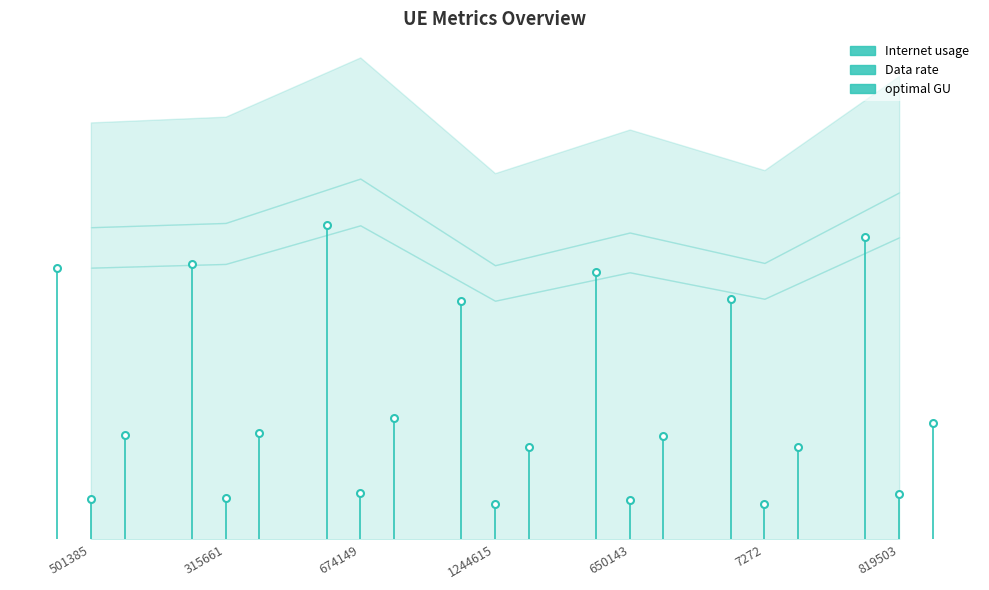

What is the sum of the optimal GU values at 315661 and 501385?

13.2